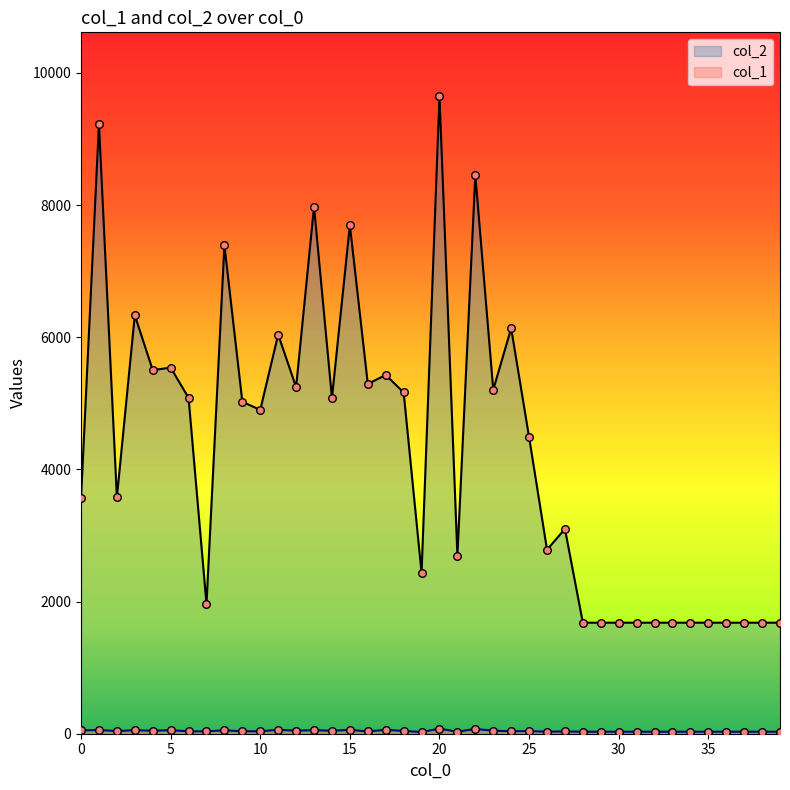

Which series has the largest total across all categories?

col_2